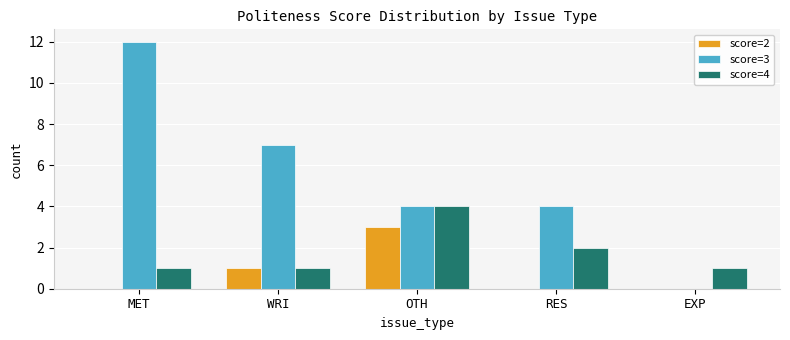

The score=2 series shows -1 at EXP. True or false?

False